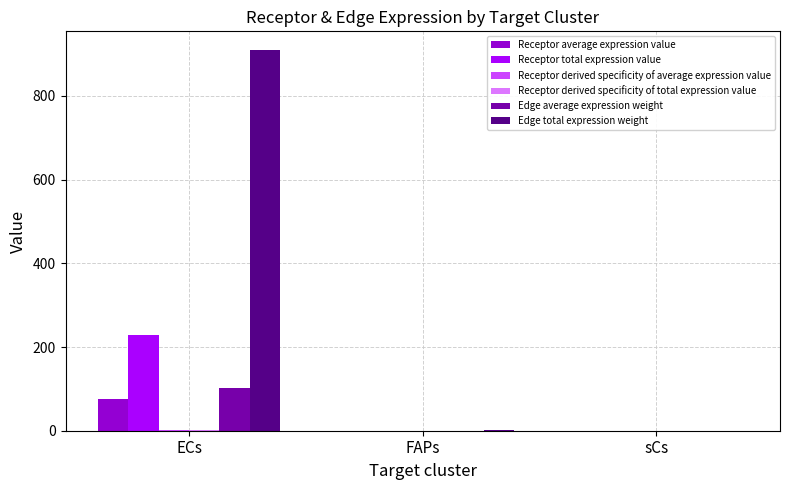

Which series changed the most between ECs and FAPs?

Edge total expression weight